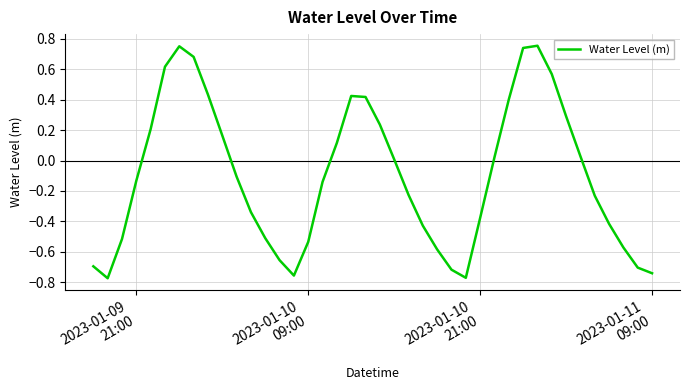

What is the difference between the maximum and minimum values?

1.5